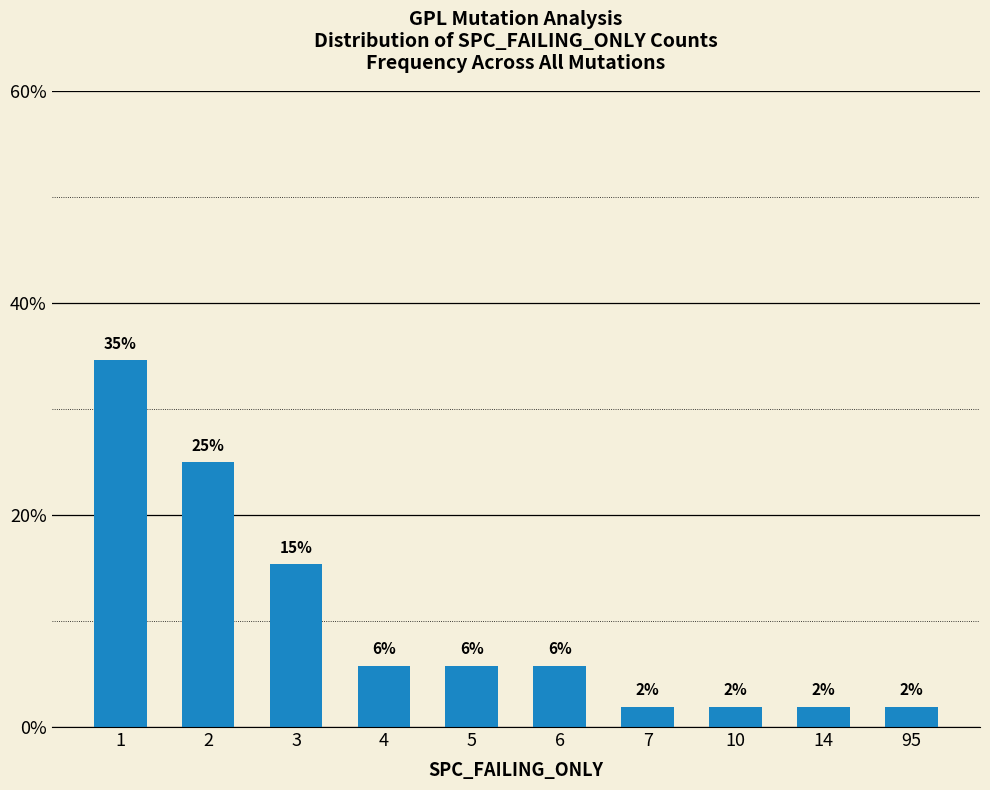

How many bars are there in total?

10